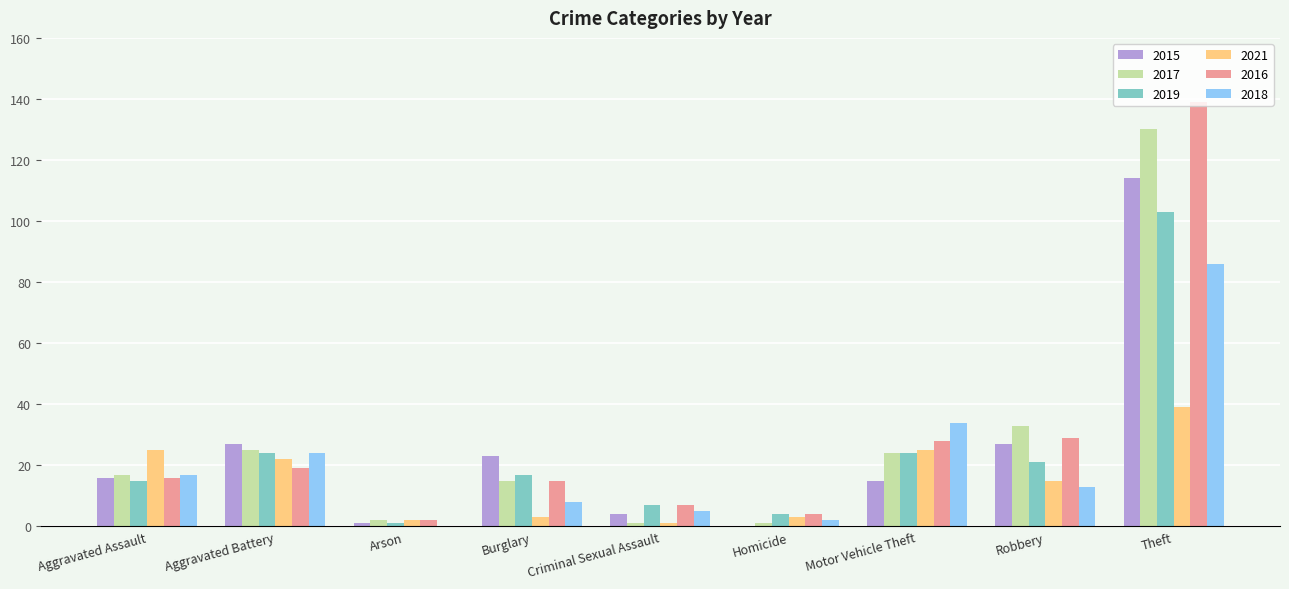

Where is 2016 nearest to the value 70?

Robbery